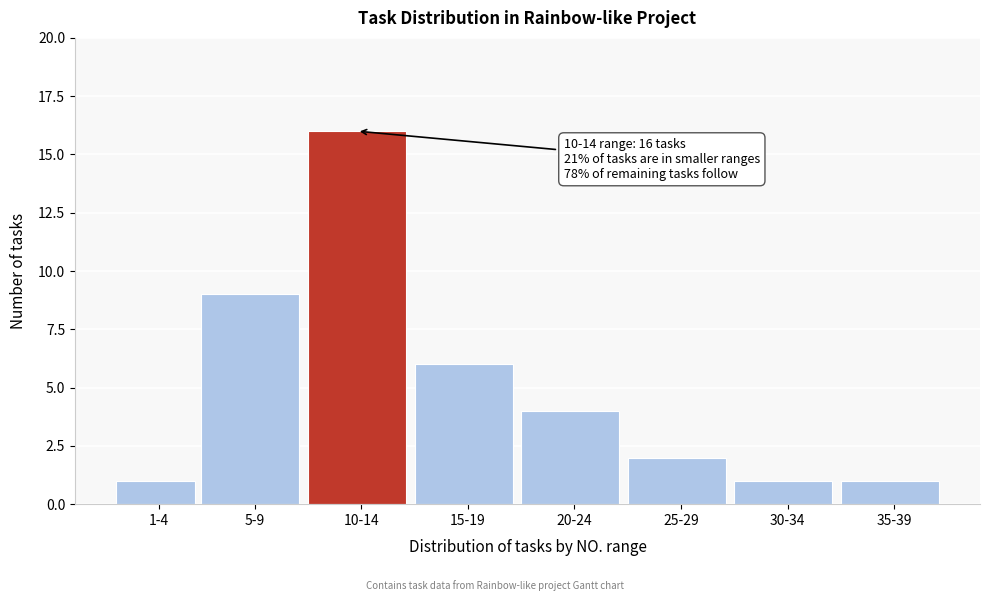

Reading right to left, transcribe all the data shown in this chart.

1	1	2	4	6	16	9	1